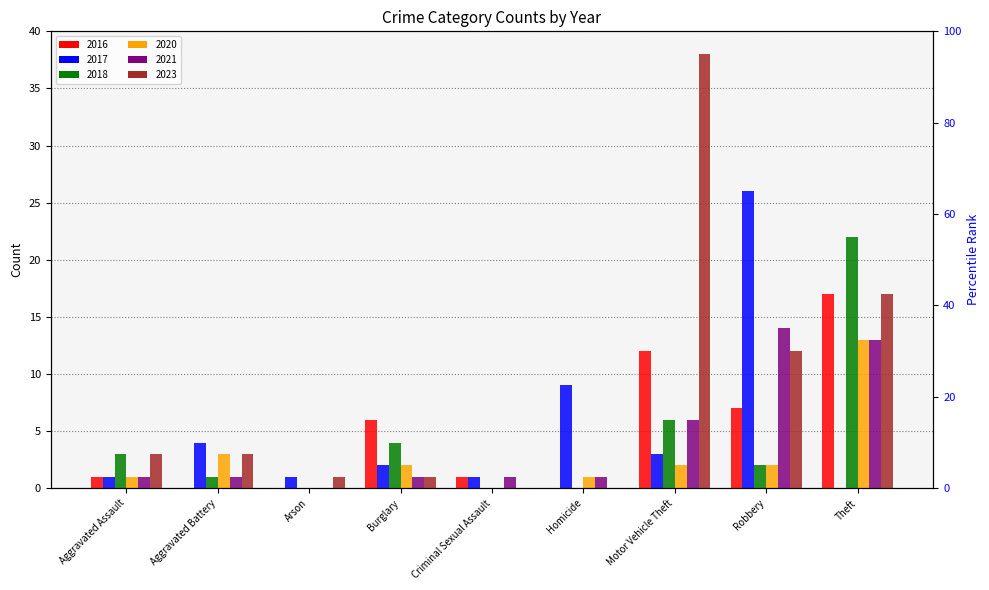

What is the total value across all series at Theft?

82